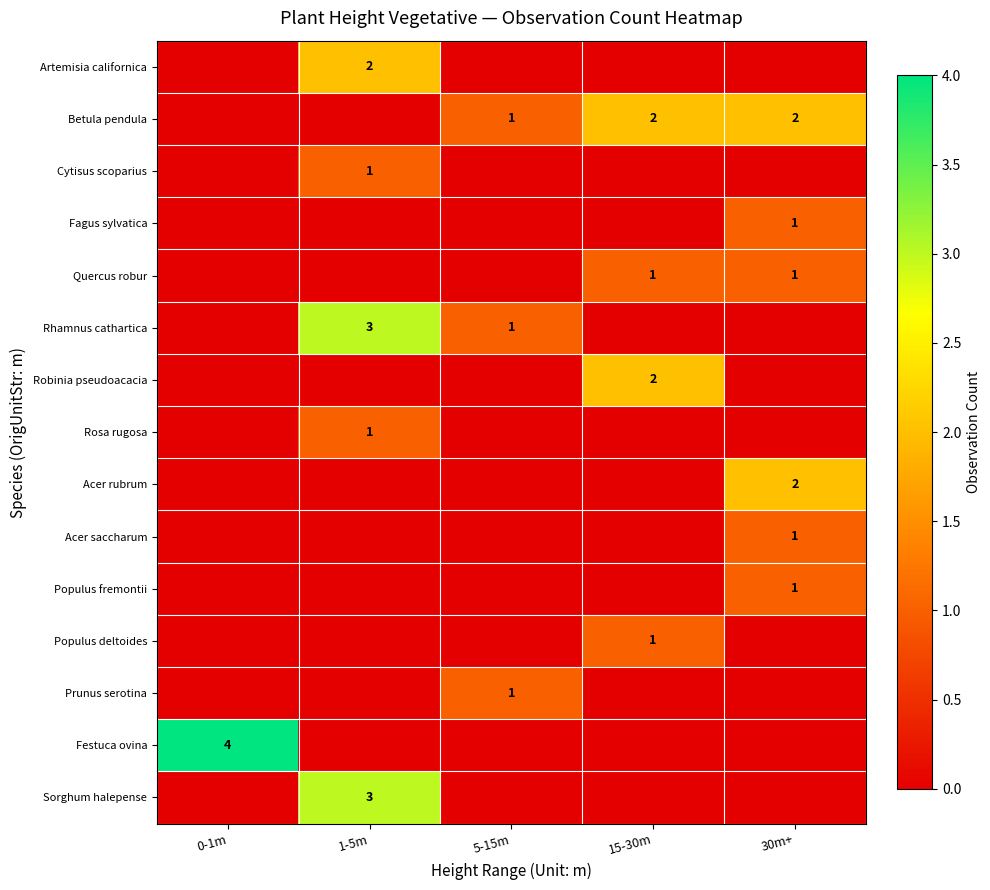

At which category is the sum across all series the highest?

1-5m